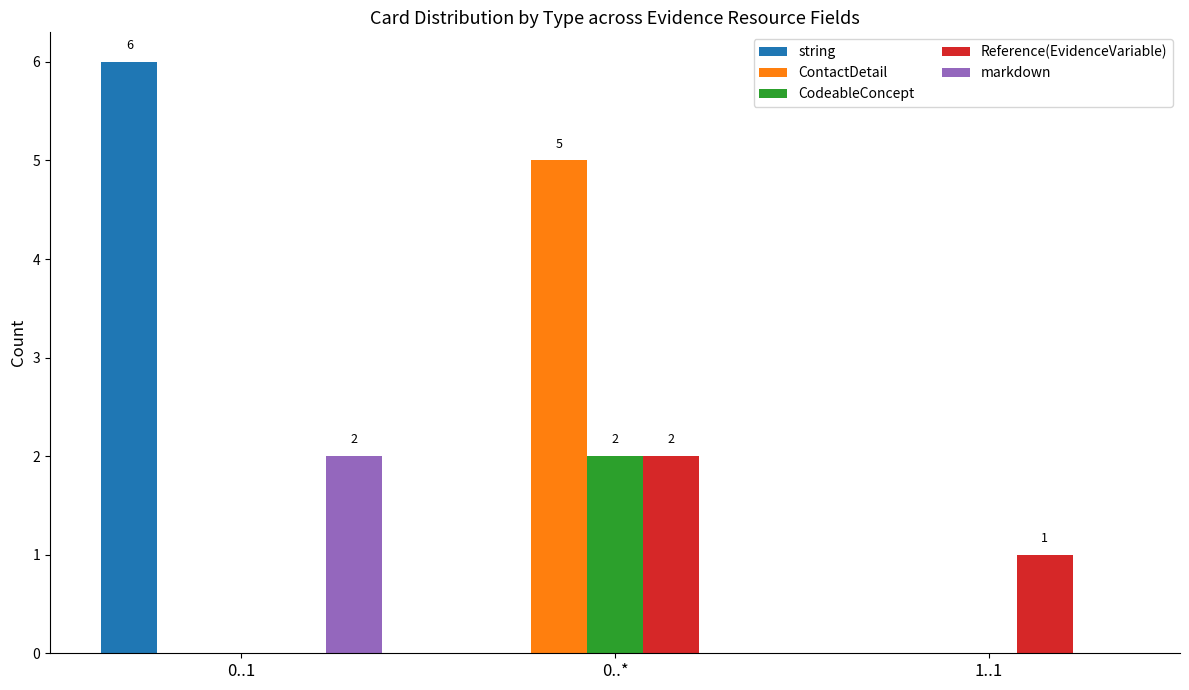

Reading right to left, list all the values displayed in this chart.

string: 0	0	6
ContactDetail: 0	5	0
CodeableConcept: 0	2	0
Reference(EvidenceVariable): 1	2	0
markdown: 0	0	2